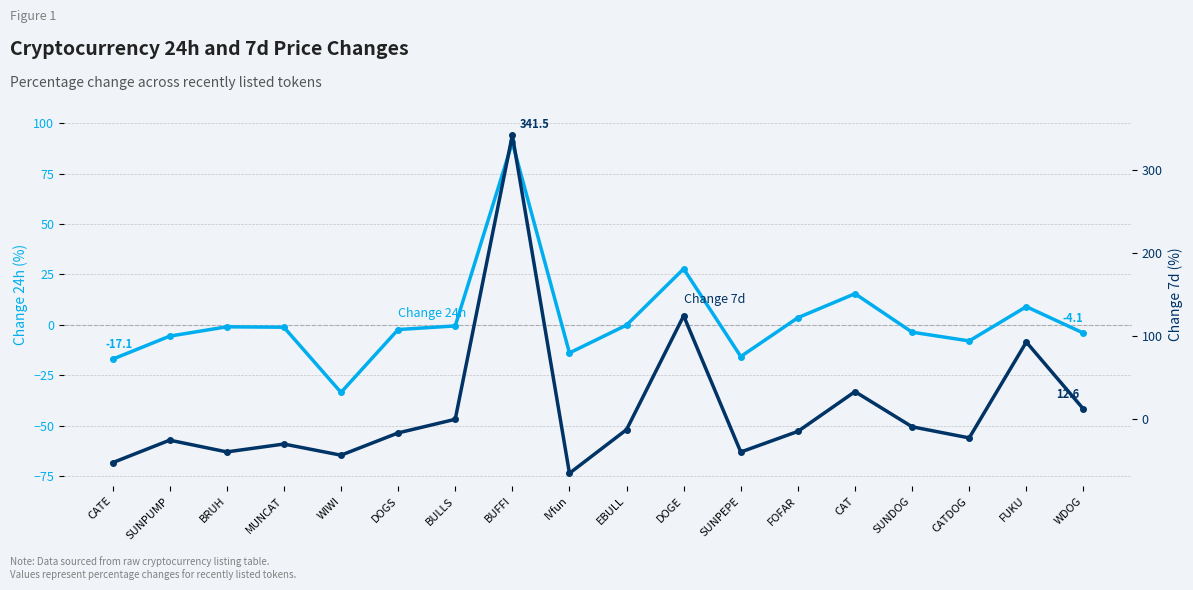

What is the sum of the Change 24h values at SUNPUMP and DOGS?

-8.0